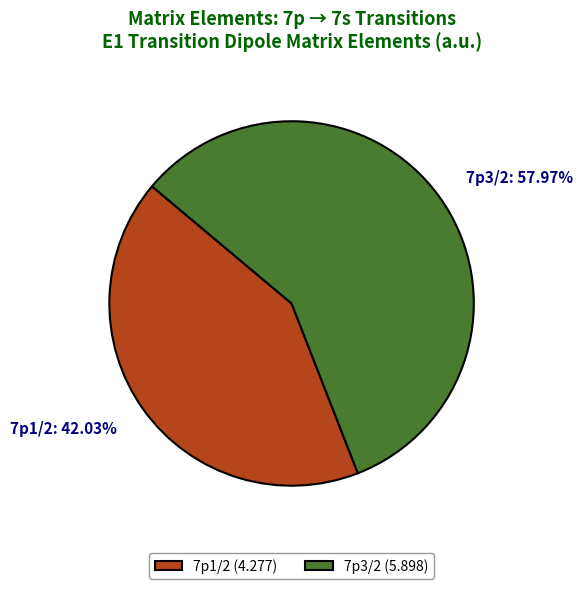

Which has a higher value, 7p3/2 or 7p1/2?

7p3/2